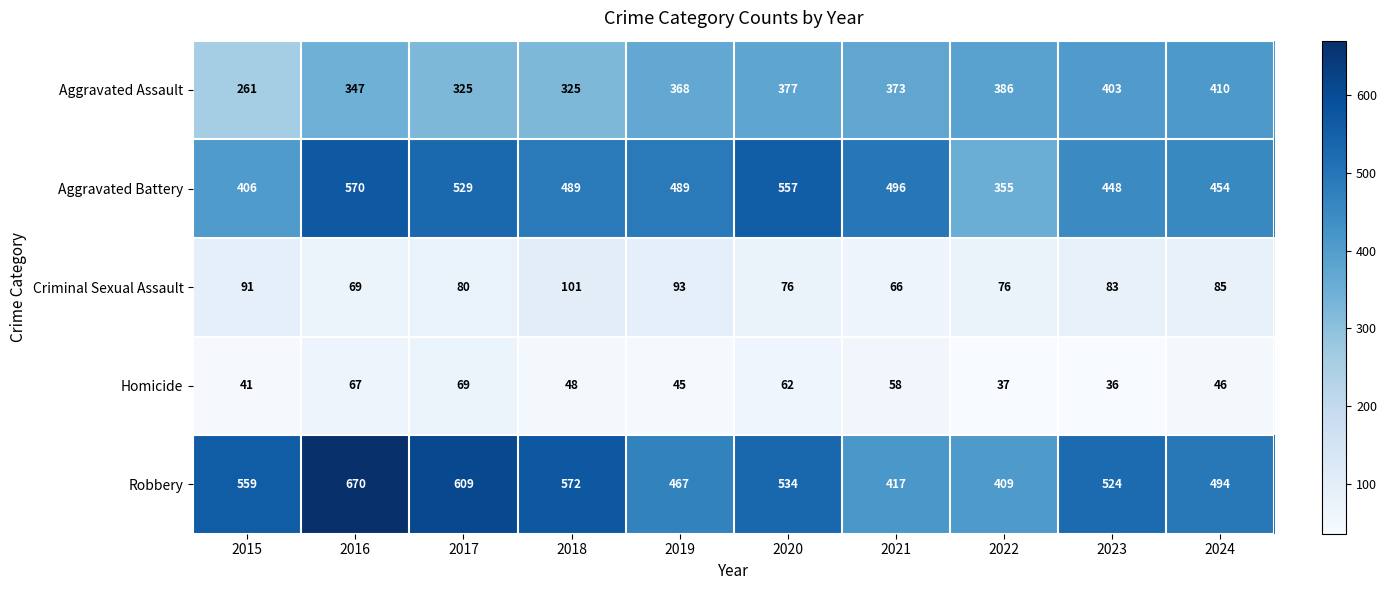

At how many categories does at least one series exceed 391?

10